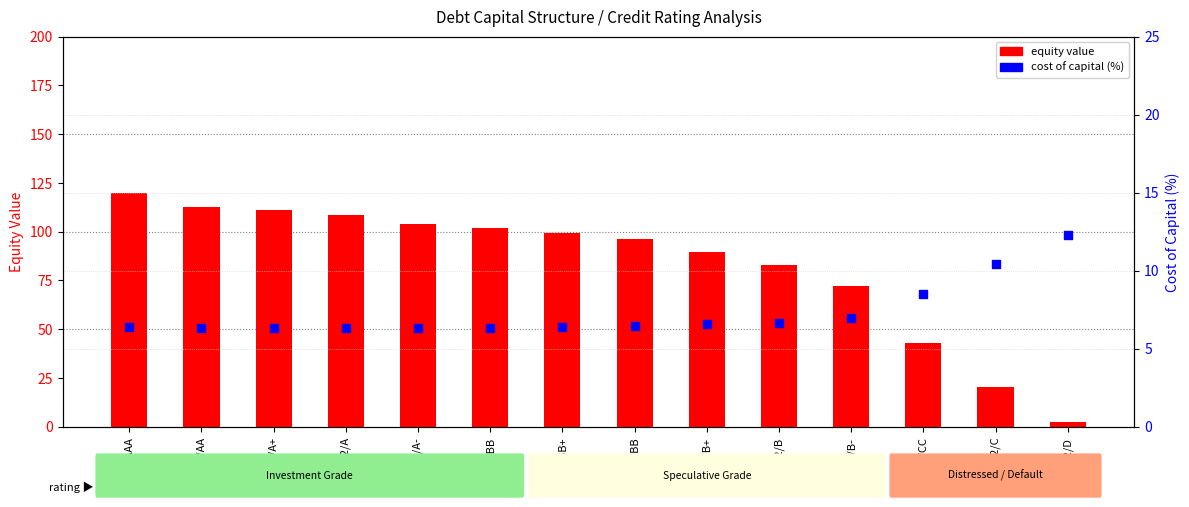

Which series contains the lowest Y value?

equity value